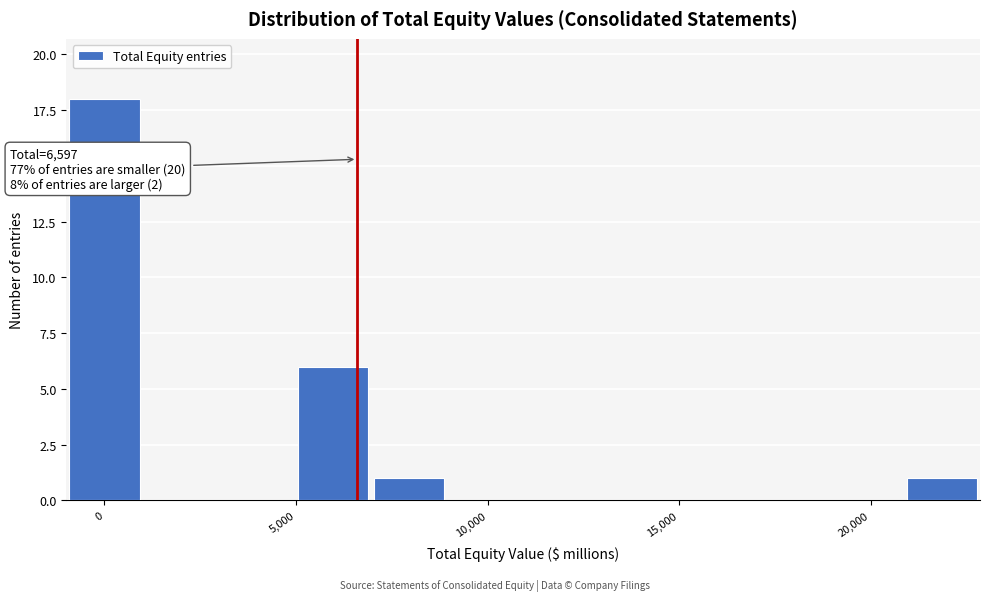

Around what value on the x-axis is the tallest bar? Give the approximate position of its centre, as read against the axis.

0